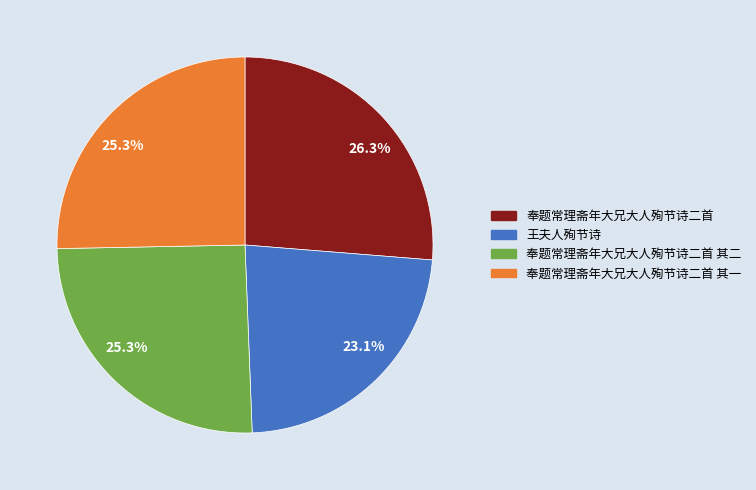

Is there any slice that represents more than half of the pie?

No